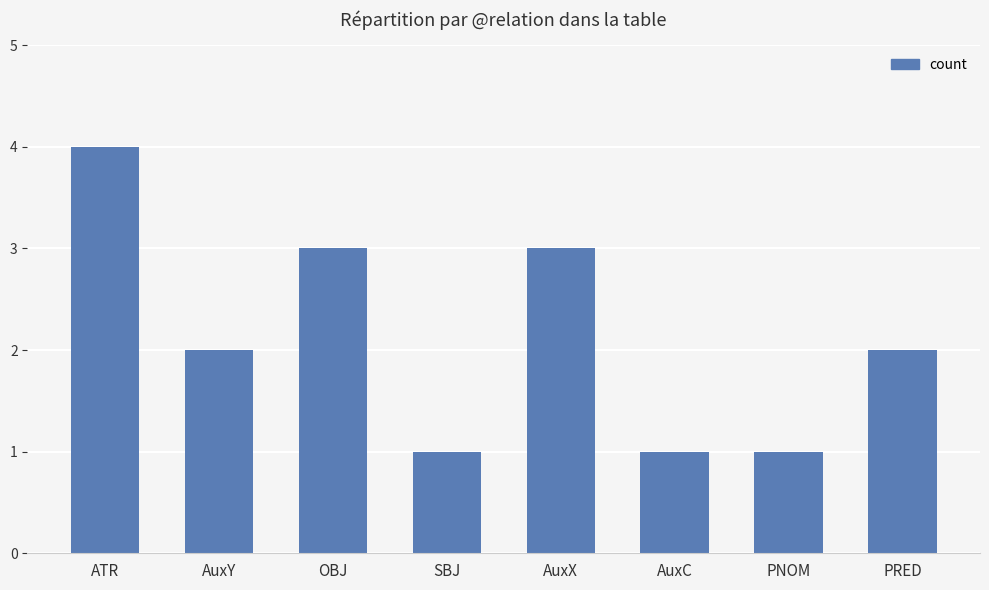

Reading left to right, transcribe all the data shown in this chart.

ATR=4	AuxY=2	OBJ=3	SBJ=1	AuxX=3	AuxC=1	PNOM=1	PRED=2